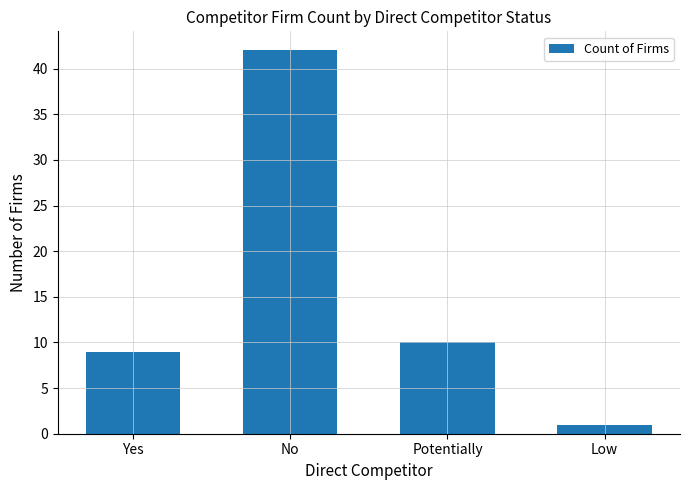

What is the difference between the maximum and second lowest values?

33